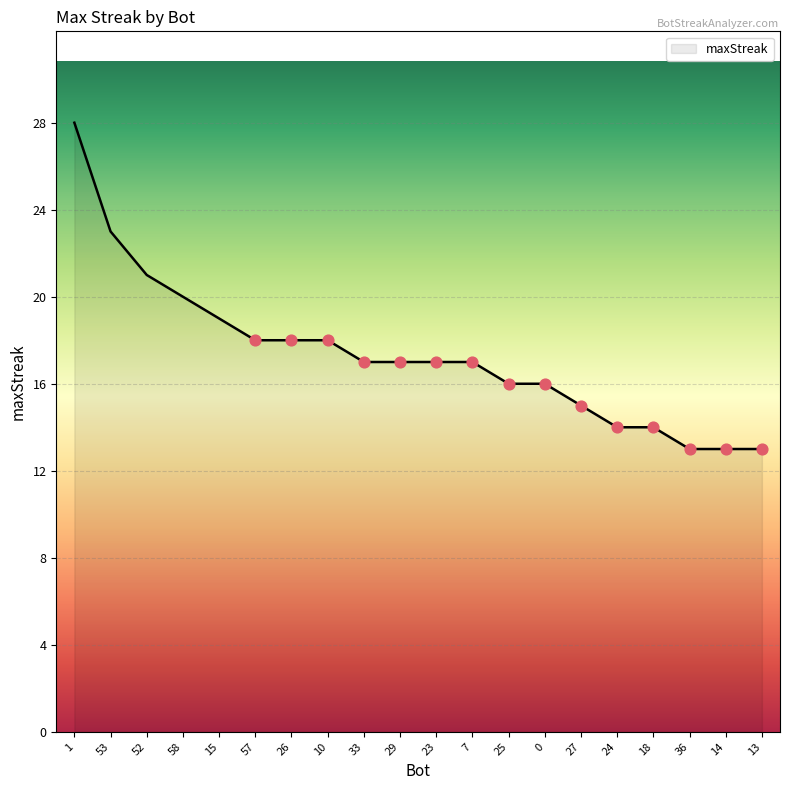

What is the change in value from 1 to 53?

-5